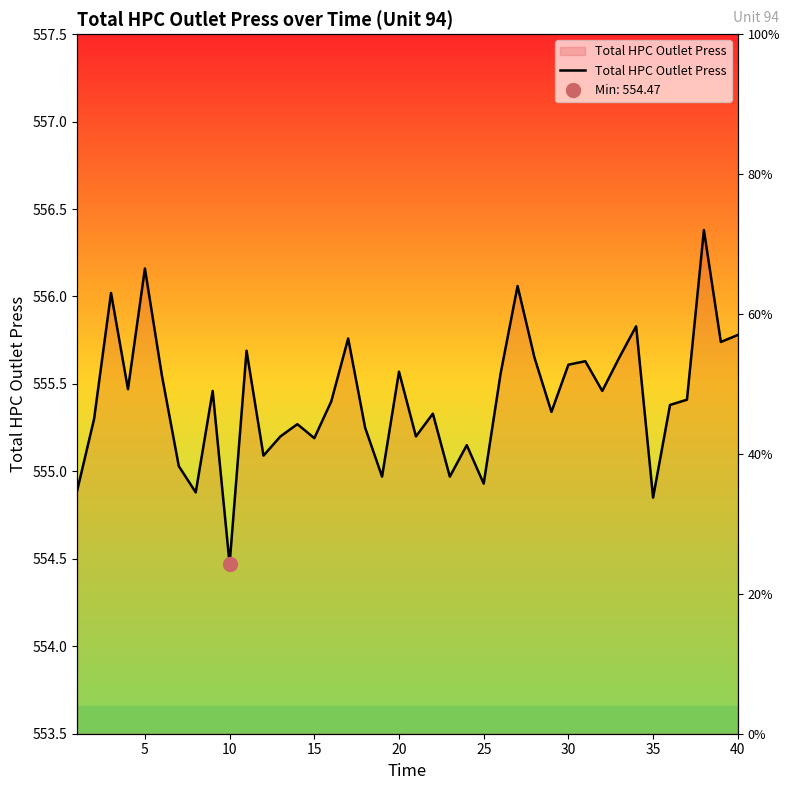

Which has a higher value, 30 or 15?

30